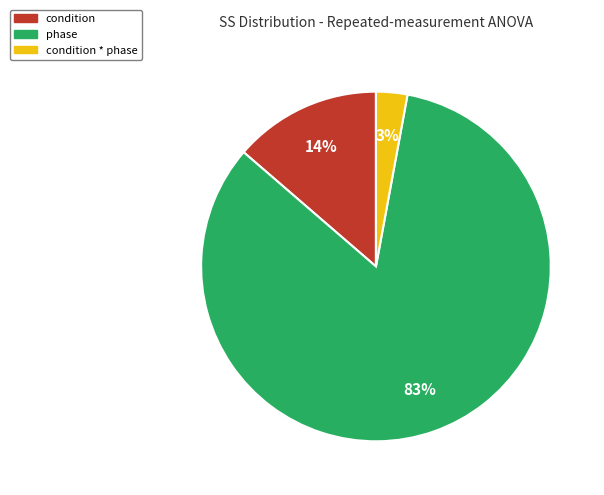

Count the number of slices in the pie.

3